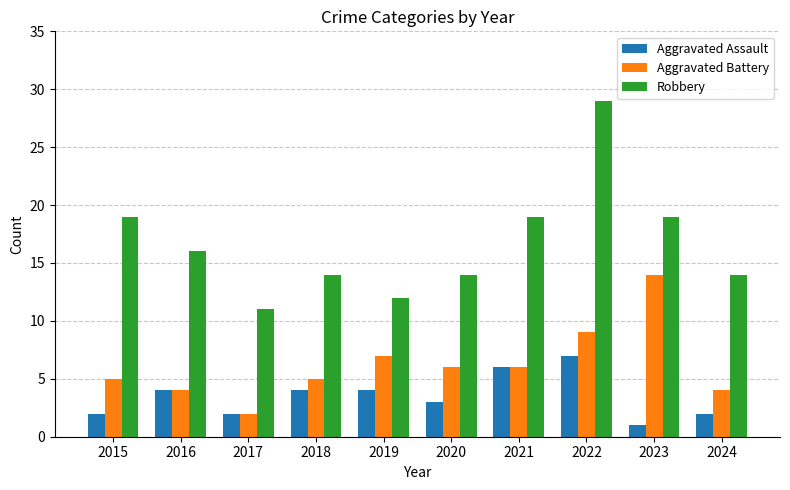

What is the approximate value of Robbery at 2023?

19